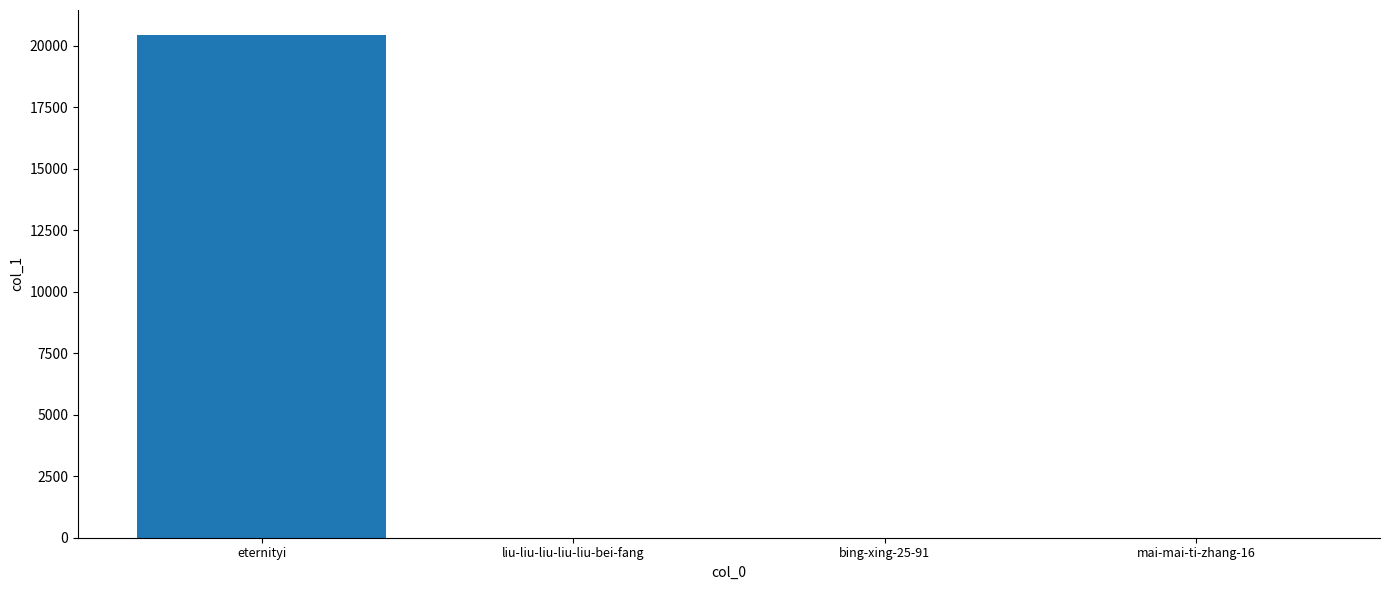

What value does the data have at eternityi?

20424